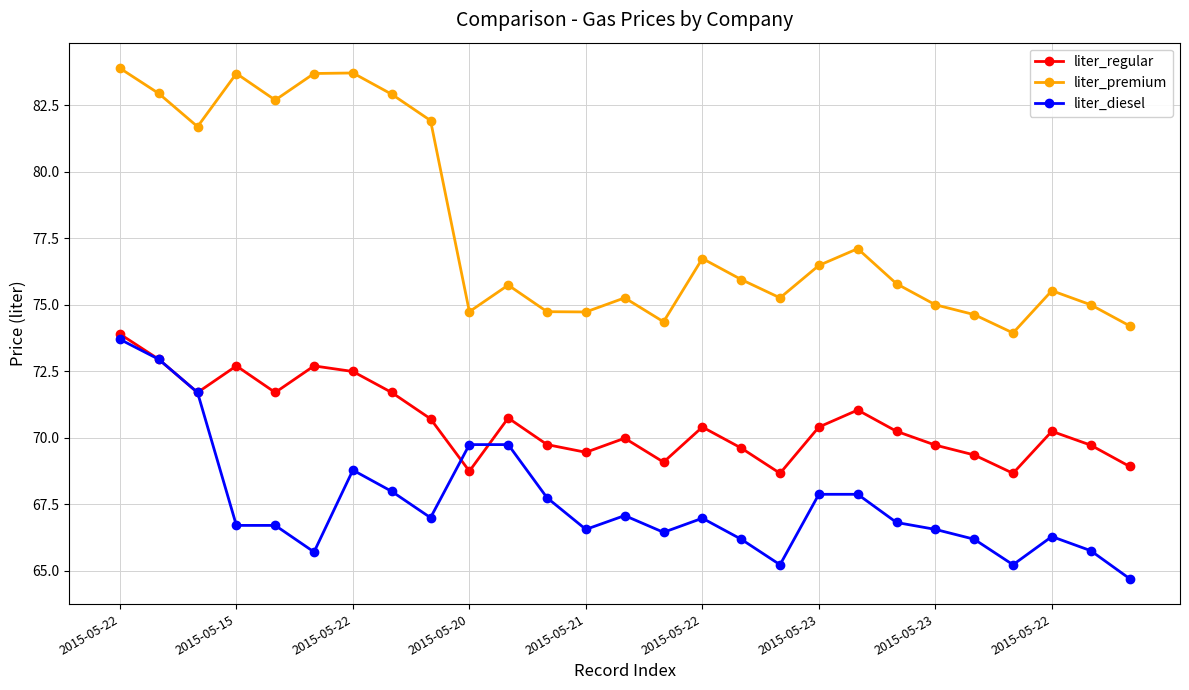

Which series has the largest range (max minus min)?

liter_premium